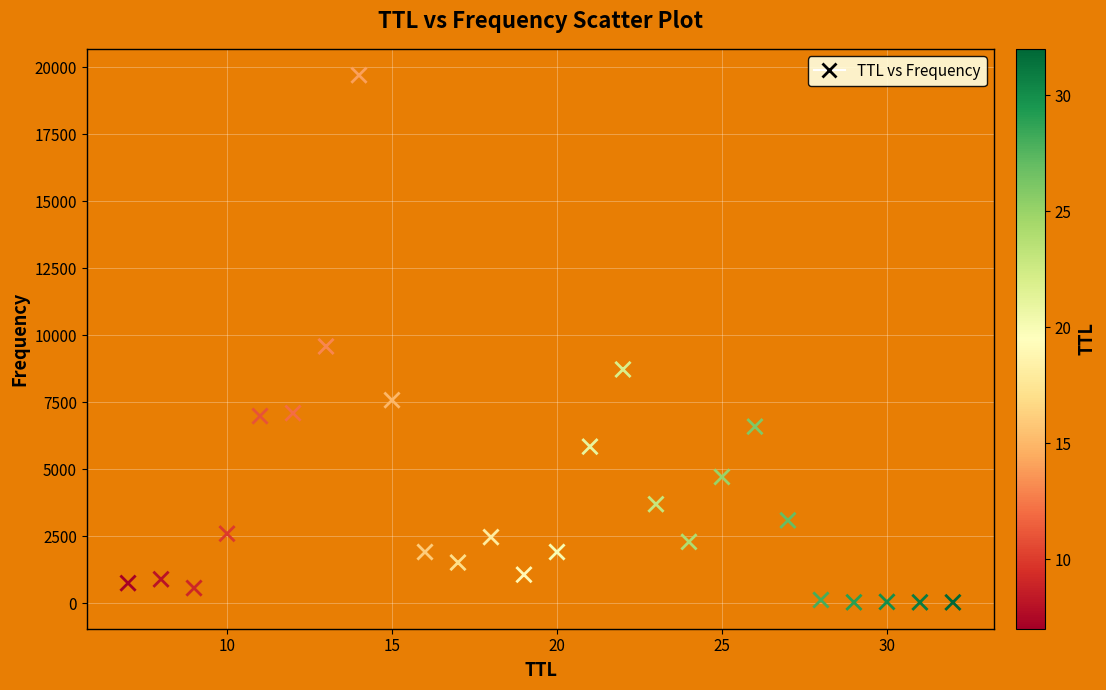

What Y value in the scatter plot is closest to 9872?

9586